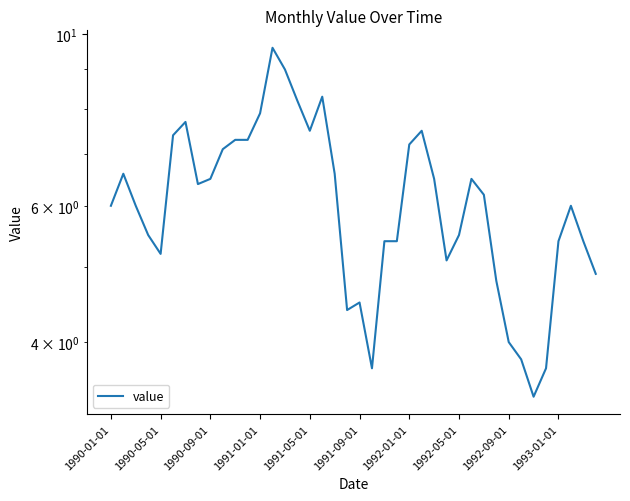

True or false: the data shows 6.2 at 30.

True